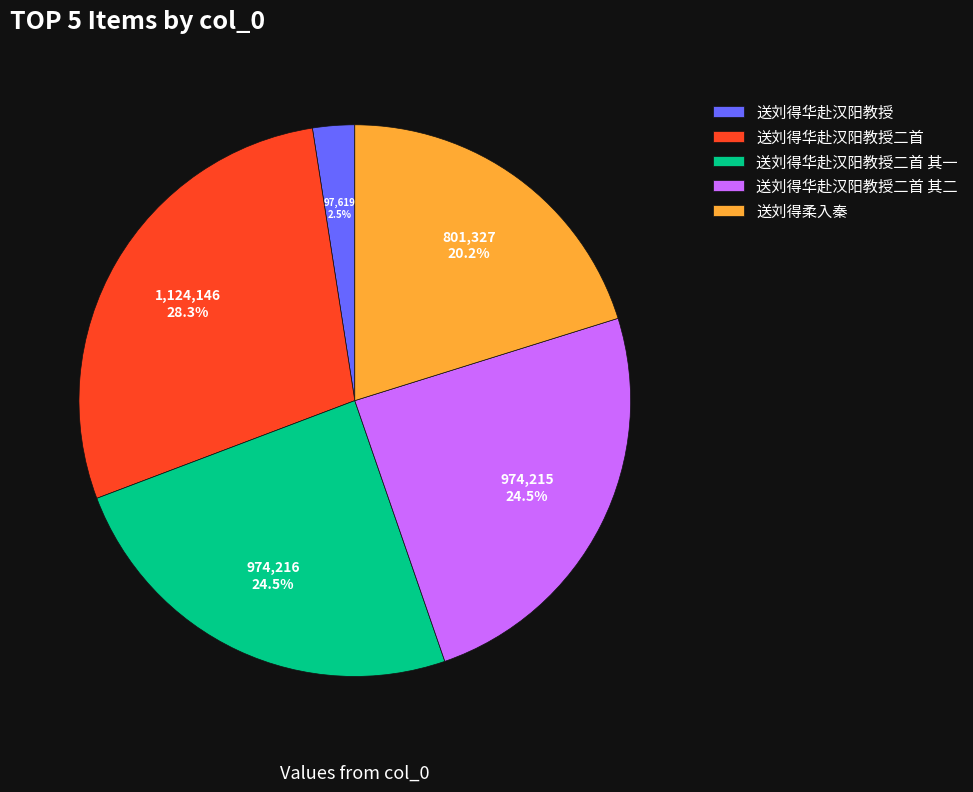

Does 送刘得华赴汉阳教授二首 其二 represent more than half of the total?

No